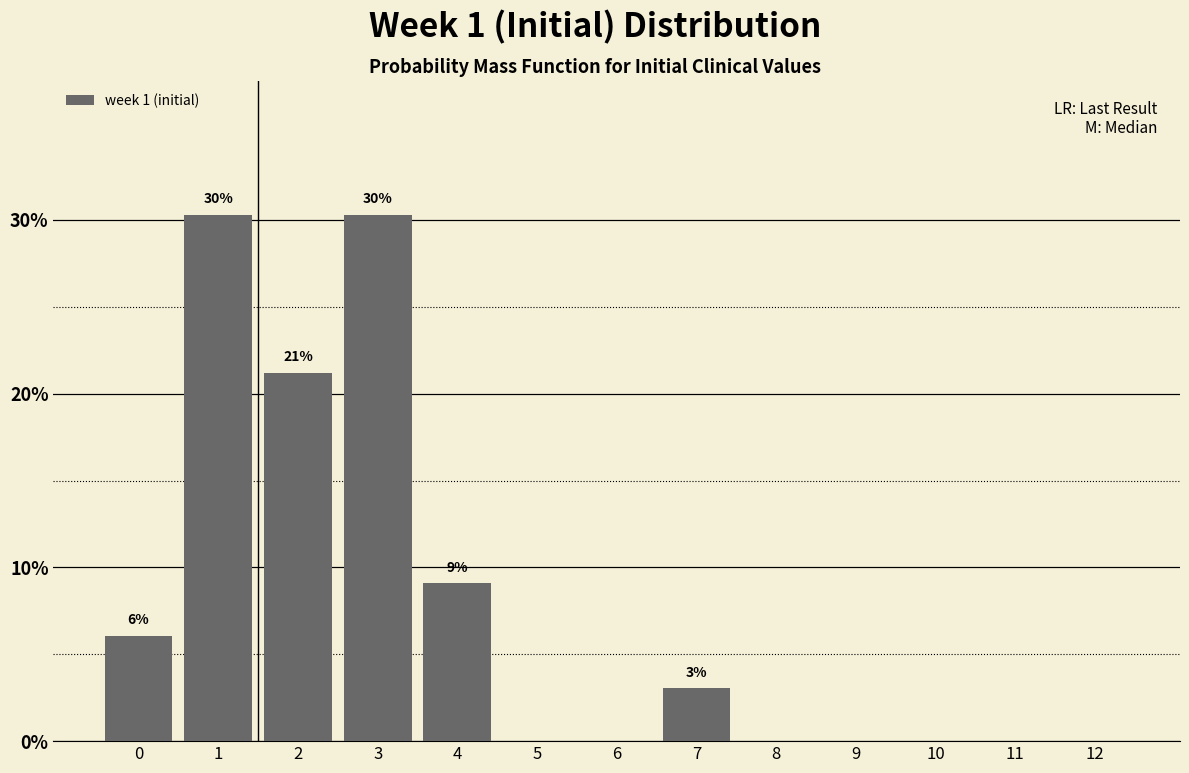

Reading left to right, extract all data points from this chart.

0=6.1	1=30.3	2=21.2	3=30.3	4=9.1	5=0.0	6=0.0	7=3.0	8=0.0	9=0.0	10=0.0	11=0.0	12=0.0